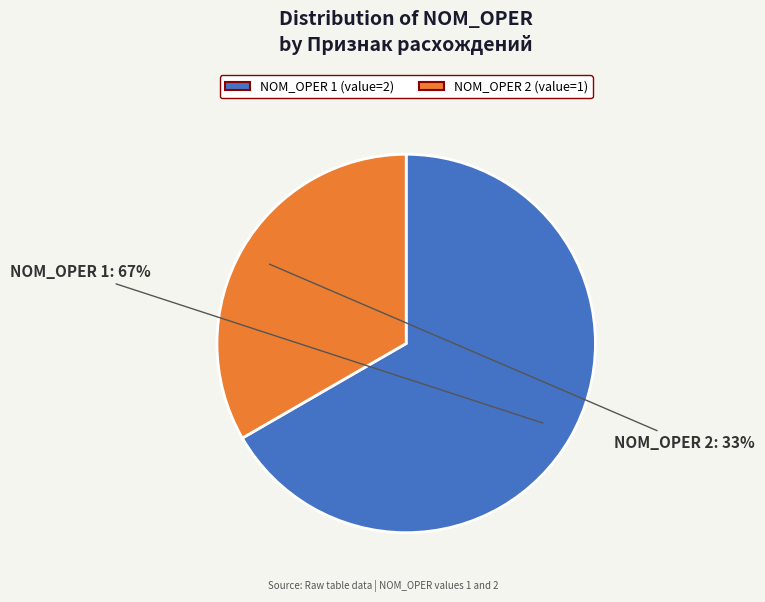

What is the majority slice?

NOM_OPER 1 (value=2)